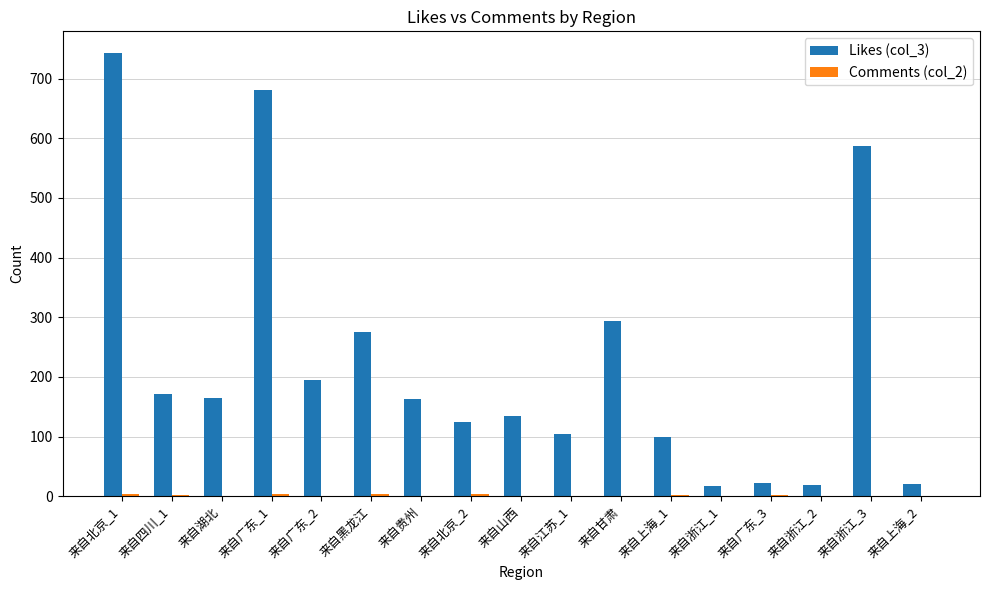

What is the greatest value displayed?

742